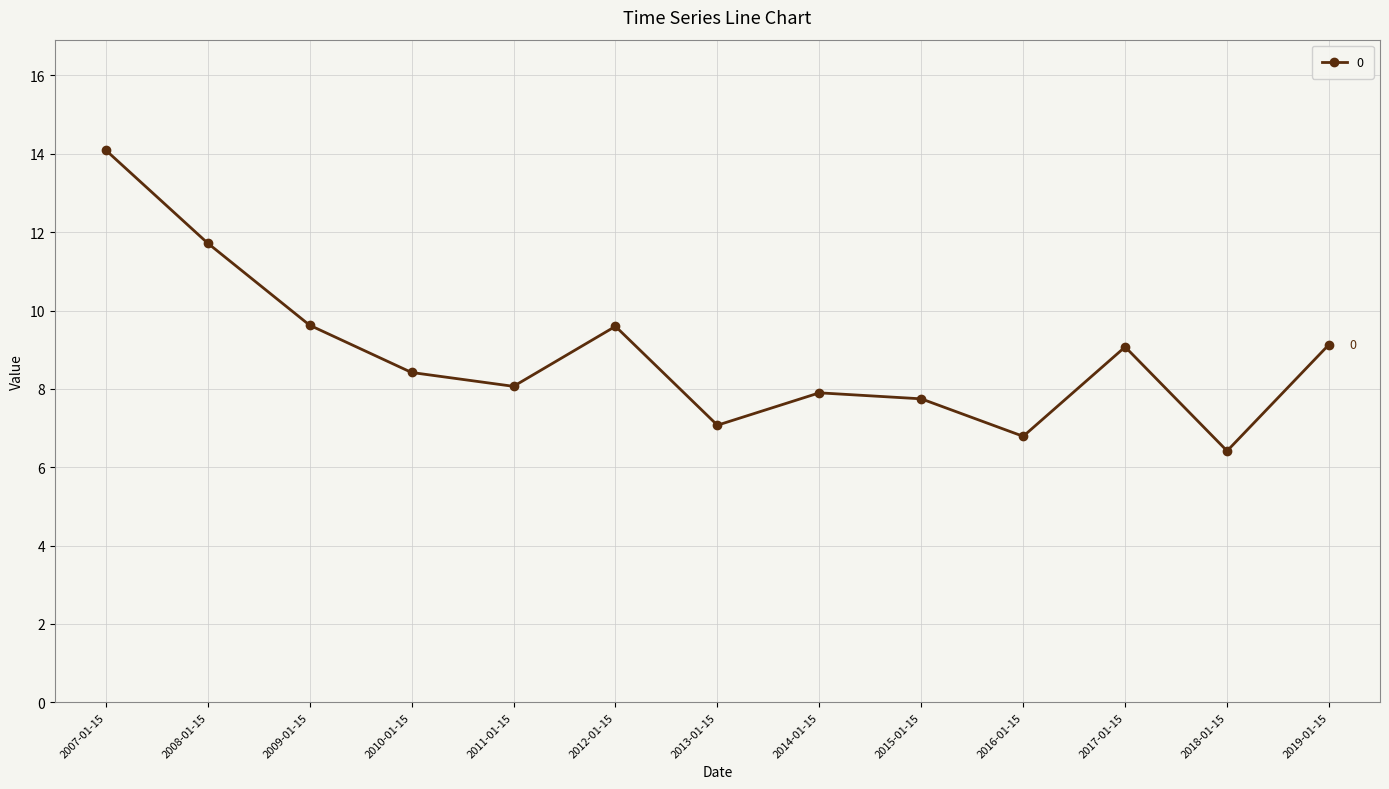

What is the change in value from 2014-01-15 to 2015-01-15?

-0.2